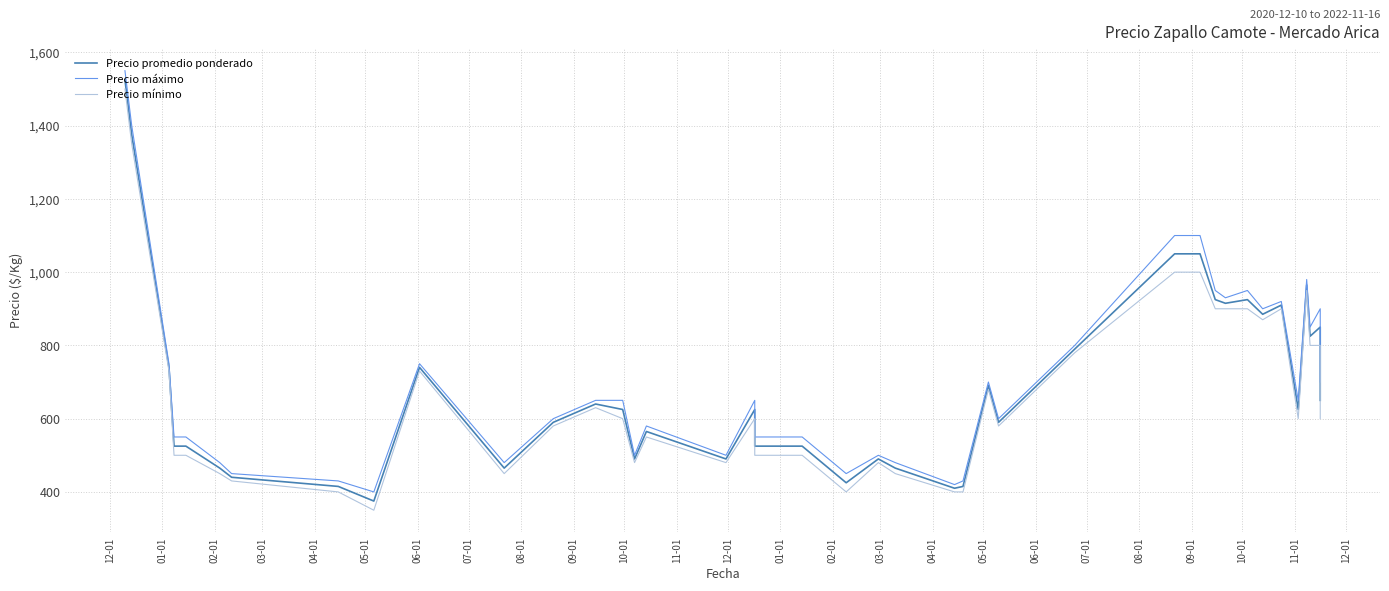

True or false: Precio mínimo and Precio máximo intersect in this chart.

False